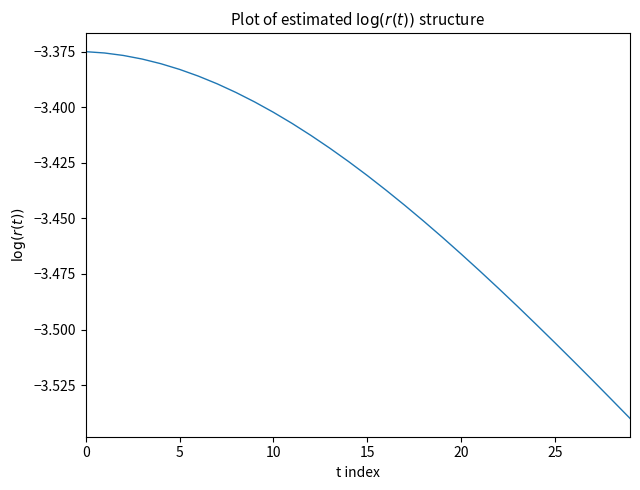

Does the chart have visible grid lines?

No